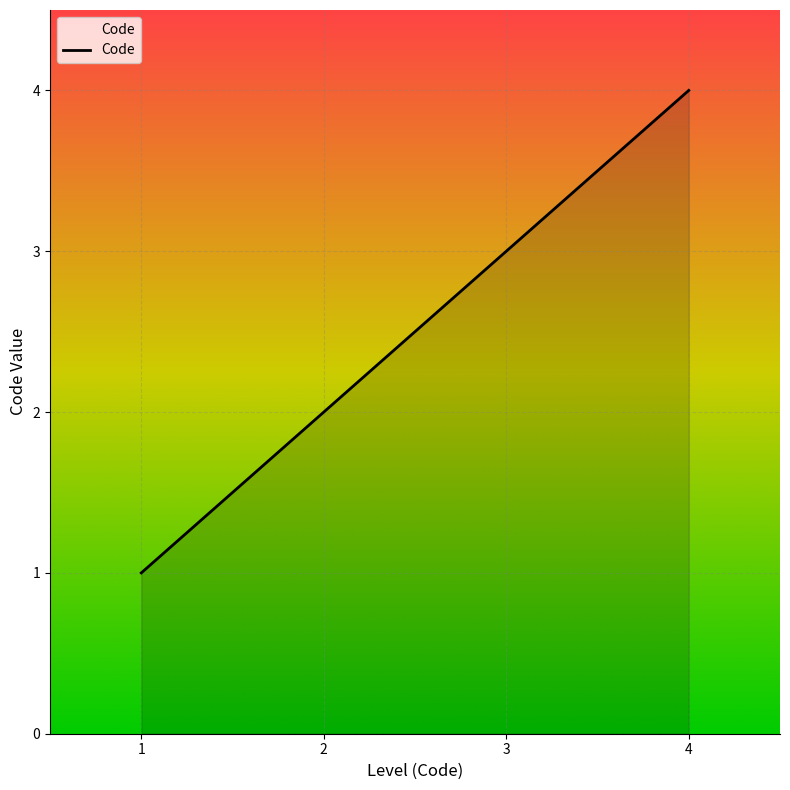

Which category has the highest value across all series?

4